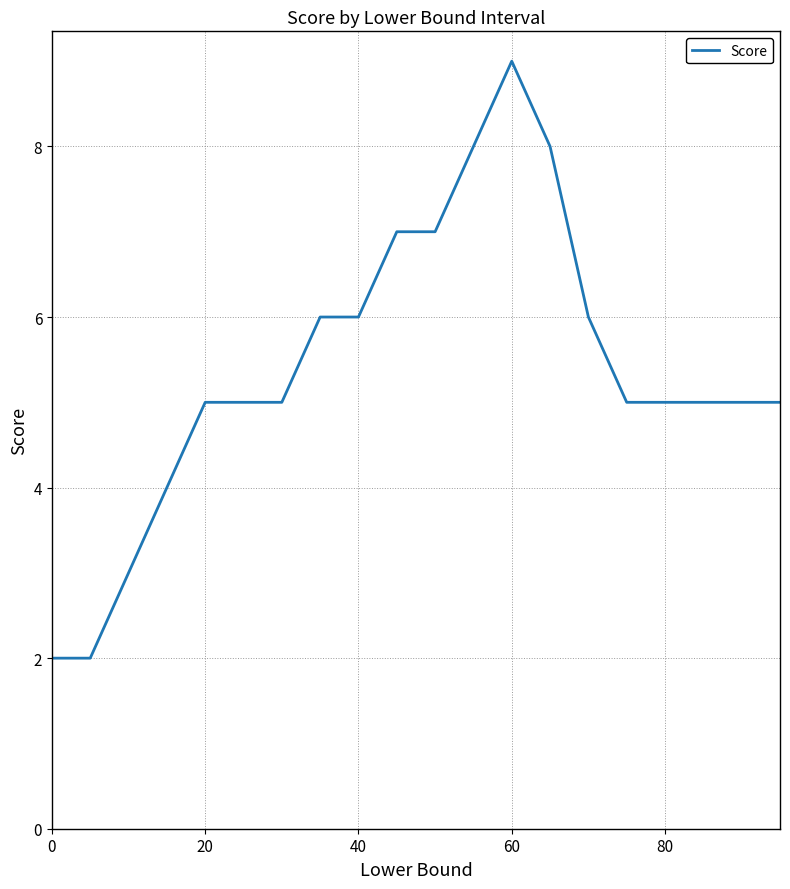

What is the greatest value displayed?

9